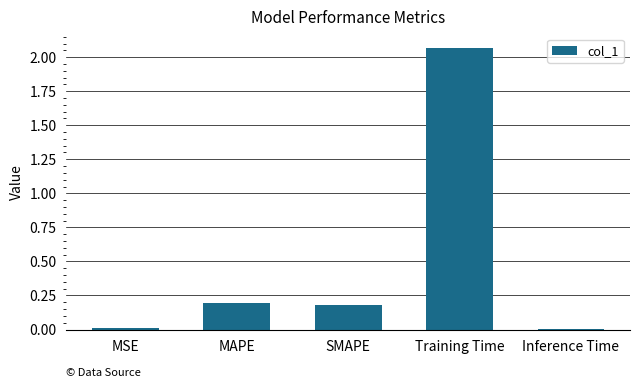

Is it true that the value at Training Time is 0.5?

False